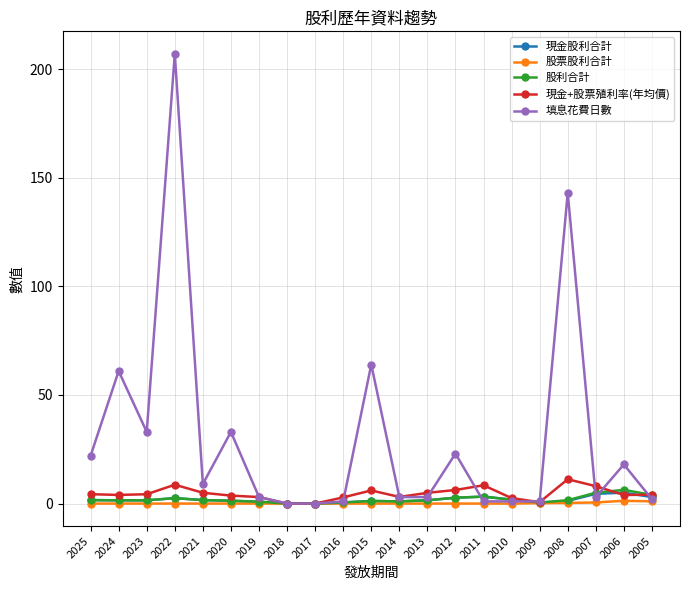

What is the sum of the 現金股利合計 values at 2022 and 2016?

3.0